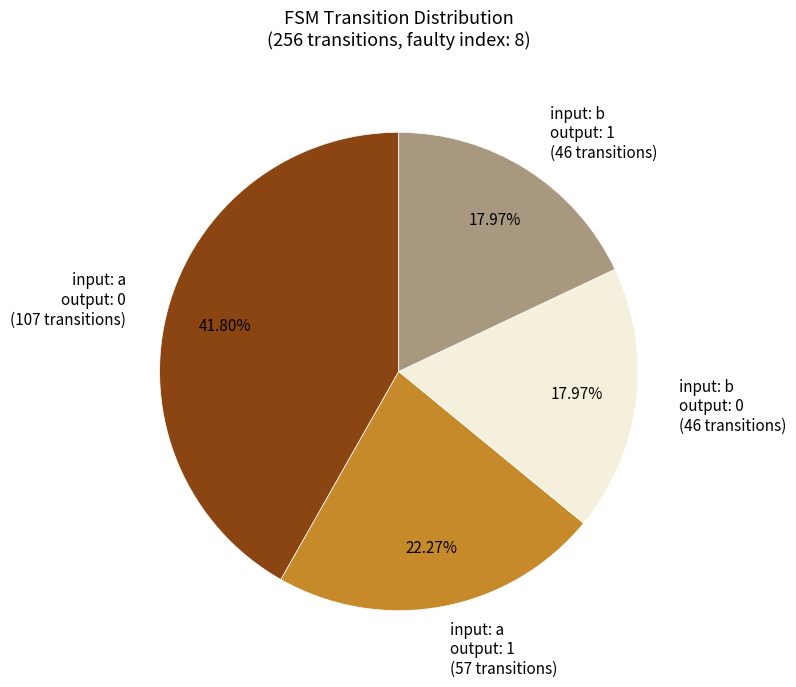

Does any single category account for the majority?

No